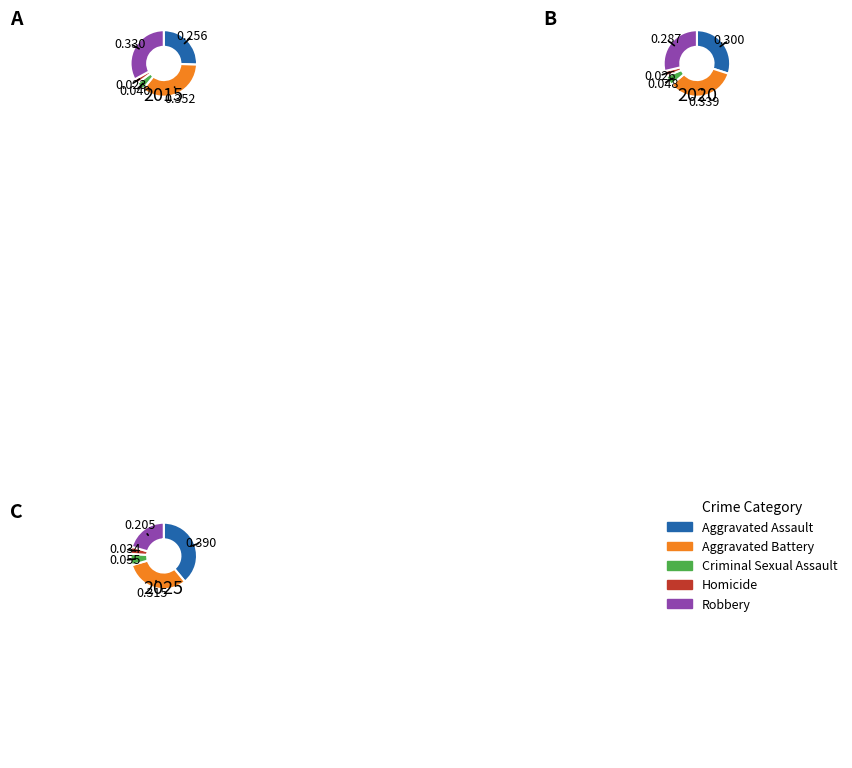

What percentage is the Homicide slice, to the nearest percent?

3%